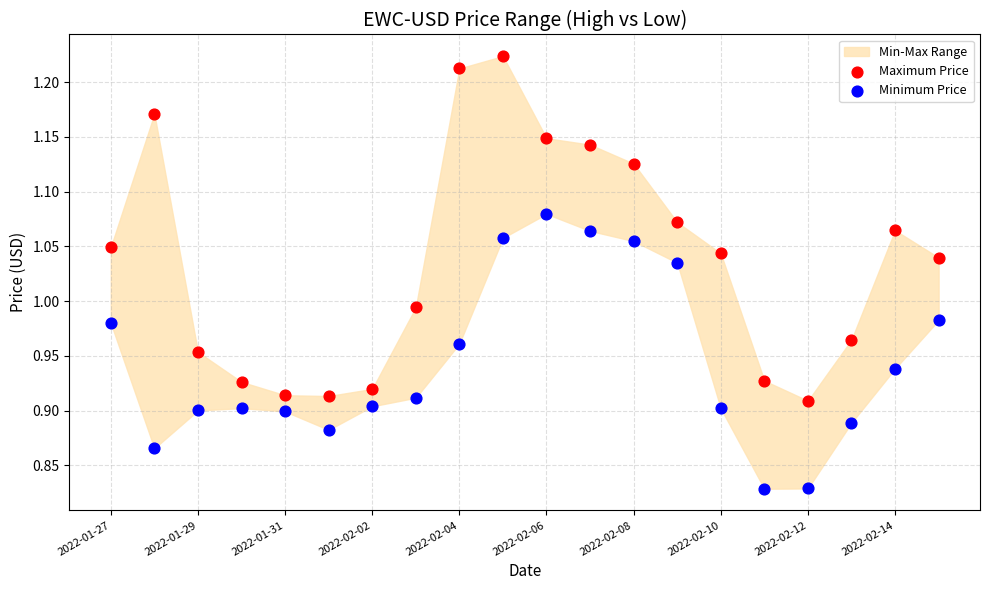

Across all data points, what is the range of Y values (max minus min)?

0.4